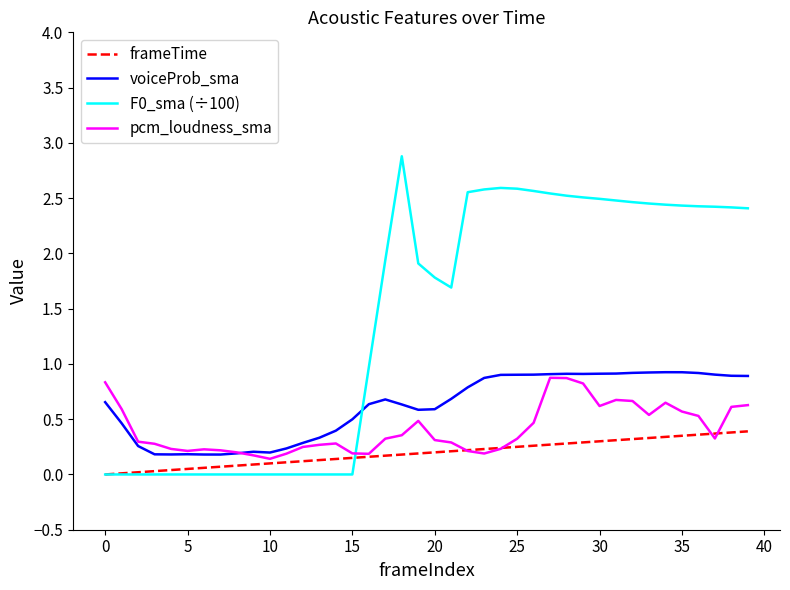

True or false: voiceProb_sma and frameTime cross at least once.

False